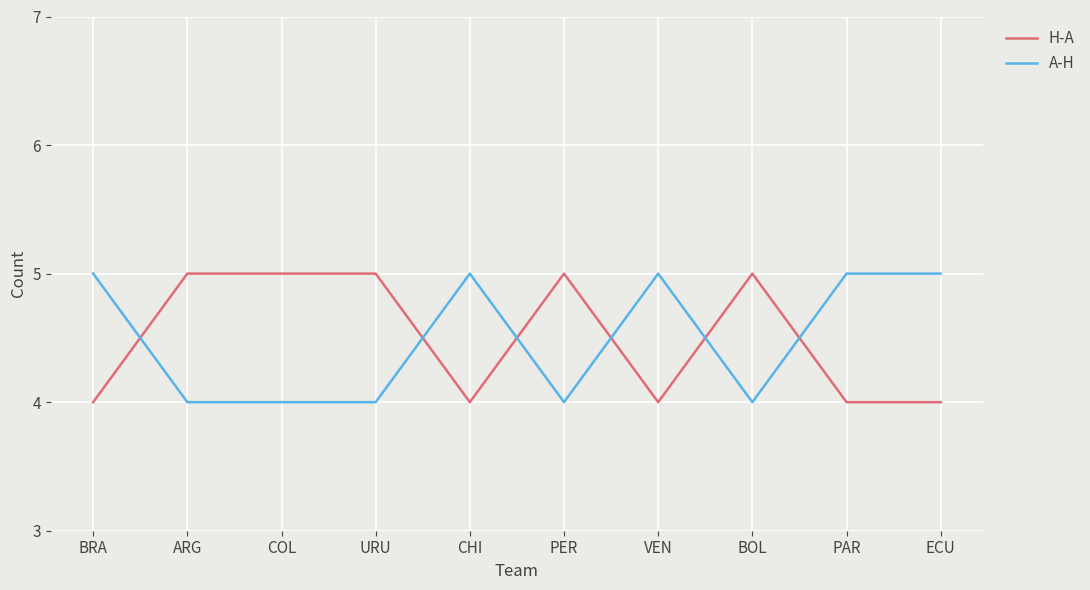

Is the value of A-H at COL greater than the value of H-A at PER?

No